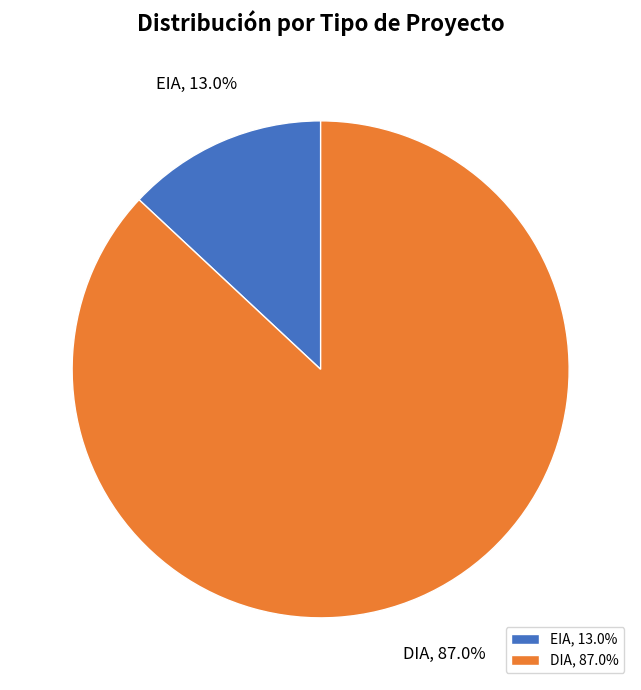

How many slices are in this pie chart?

2